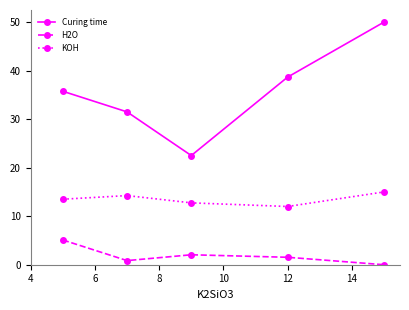

At how many categories does at least one series exceed 28?

4